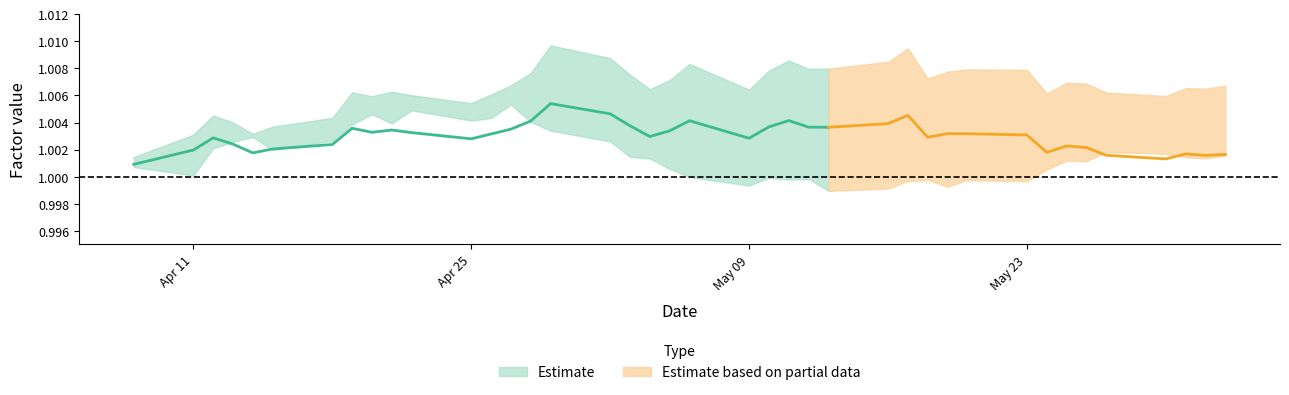

Reading left to right, list all the values displayed in this chart.

factor1: 1.0	1.0	1.0	1.0	1.0	1.0	1.0	1.0	1.0	1.0	1.0	1.0	1.0	1.0	1.0	1.0	1.0	1.0	1.0	1.0	1.0	1.0	1.0	1.0	1.0	1.0	1.0	1.0	1.0	1.0	1.0	1.0	1.0	1.0	1.0	1.0	1.0	1.0	1.0	1.0
factor2: 1.0	1.0	1.0	1.0	1.0	1.0	1.0	1.0	1.0	1.0	1.0	1.0	1.0	1.0	1.0	1.0	1.0	1.0	1.0	1.0	1.0	1.0	1.0	1.0	1.0	1.0	1.0	1.0	1.0	1.0	1.0	1.0	1.0	1.0	1.0	1.0	1.0	1.0	1.0	1.0
factor3: 1.0	1.0	1.0	1.0	1.0	1.0	1.0	1.0	1.0	1.0	1.0	1.0	1.0	1.0	1.0	1.0	1.0	1.0	1.0	1.0	1.0	1.0	1.0	1.0	1.0	1.0	1.0	1.0	1.0	1.0	1.0	1.0	1.0	1.0	1.0	1.0	1.0	1.0	1.0	1.0